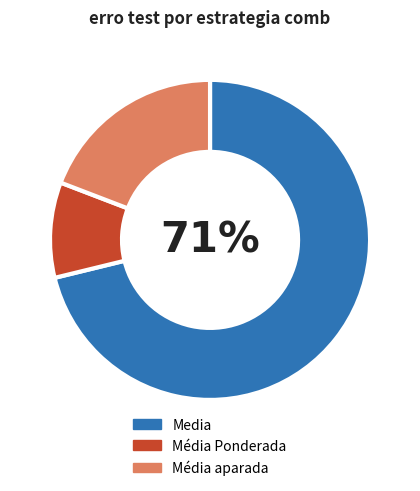

Which has a higher value, Média aparada or Media?

Media